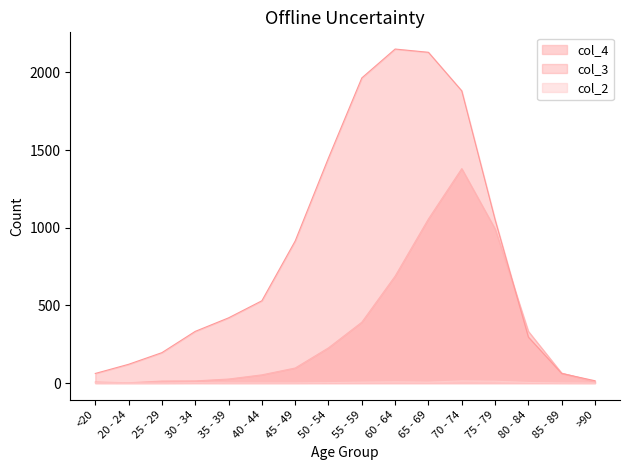

At which category does col_4 reach its first local peak?

70 - 74